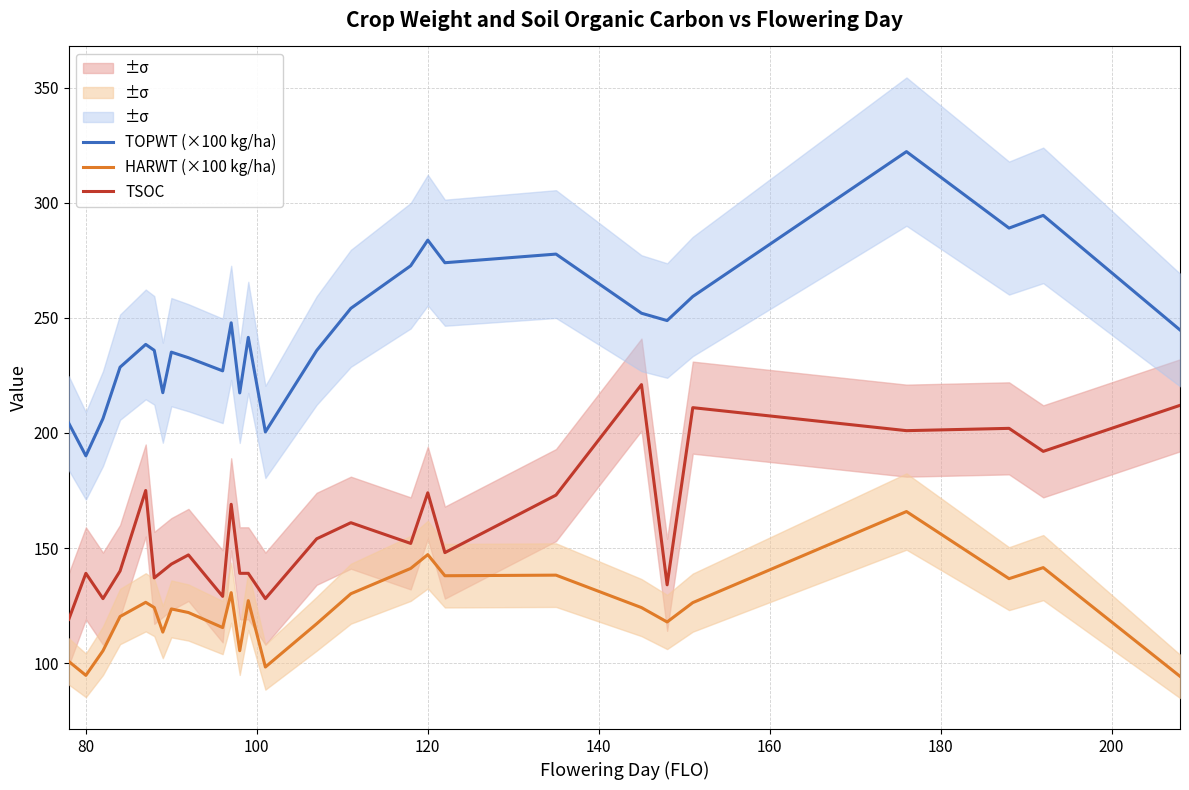

What is the difference between the maximum and minimum values in the HARWT (×100 kg/ha) series?

71.6